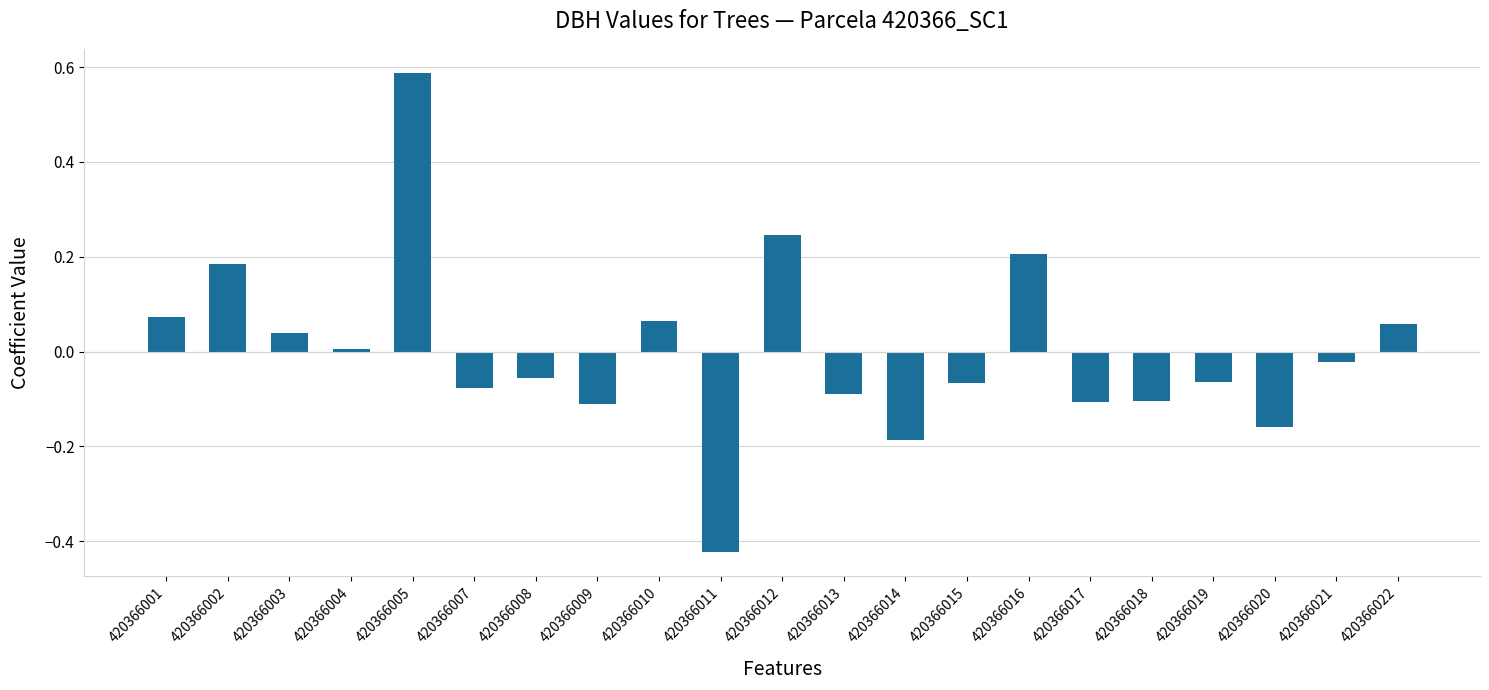

At which category does the chart reach its minimum across all series?

420366011